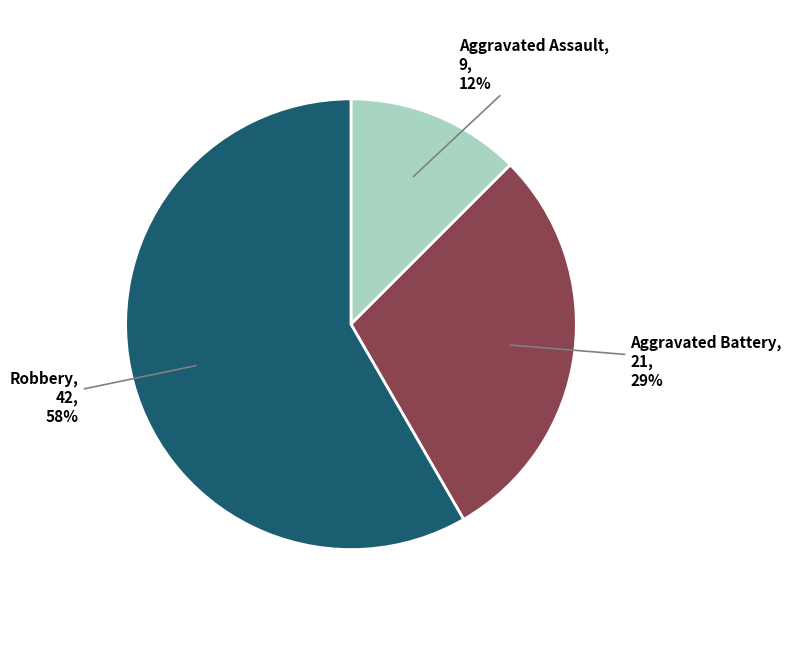

Which slice is the largest?

Robbery